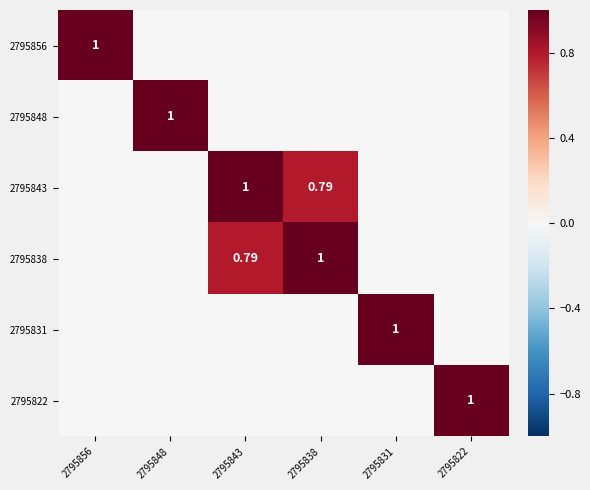

List the labels in order of 2795856 value, largest first.

2795856, 2795848, 2795843, 2795838, 2795831, 2795822